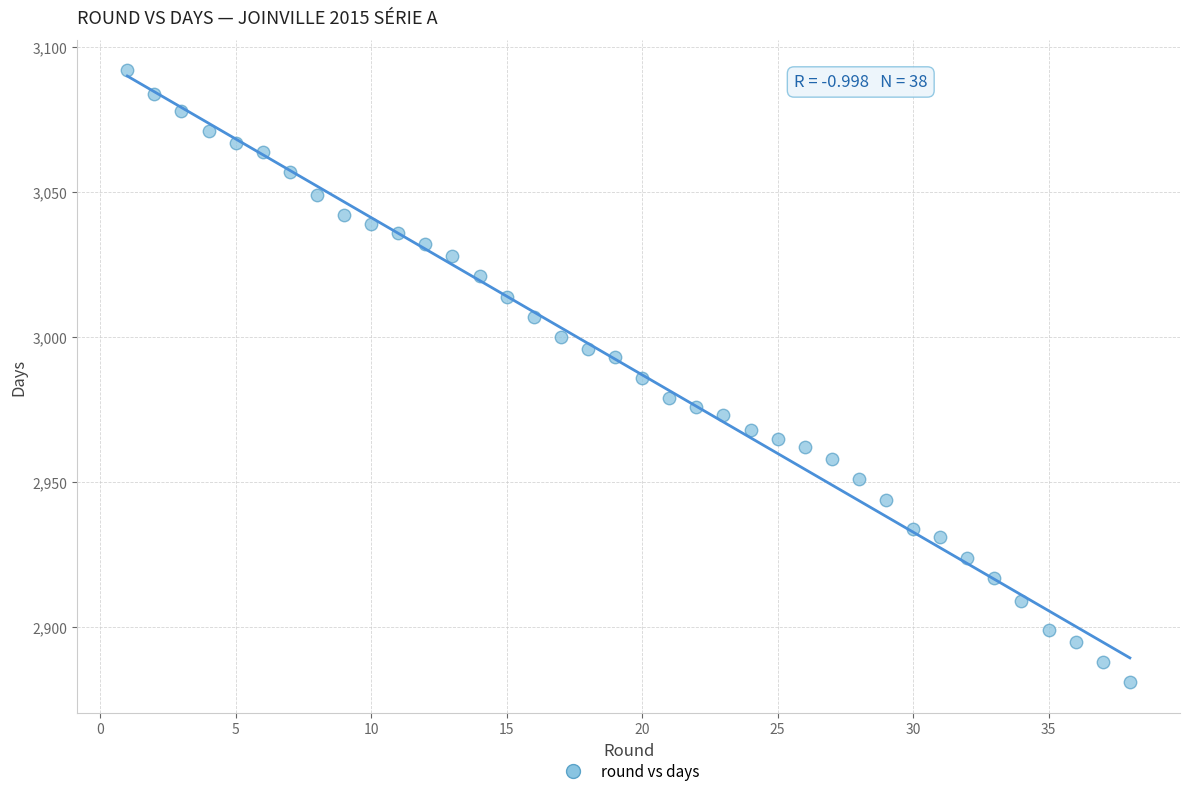

What is the range of Y values (max minus min)?

211